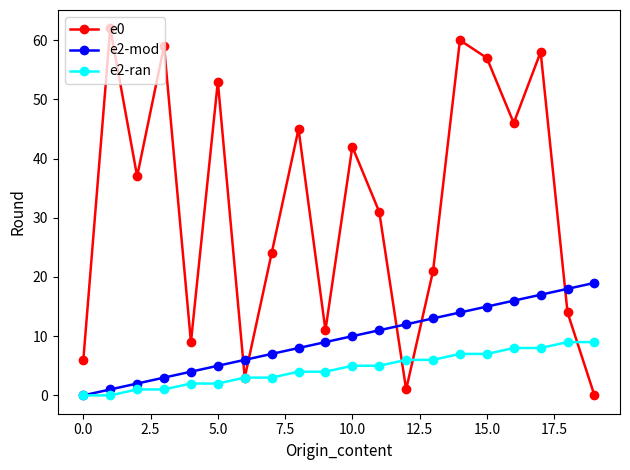

Which series has the widest spread of values?

e0